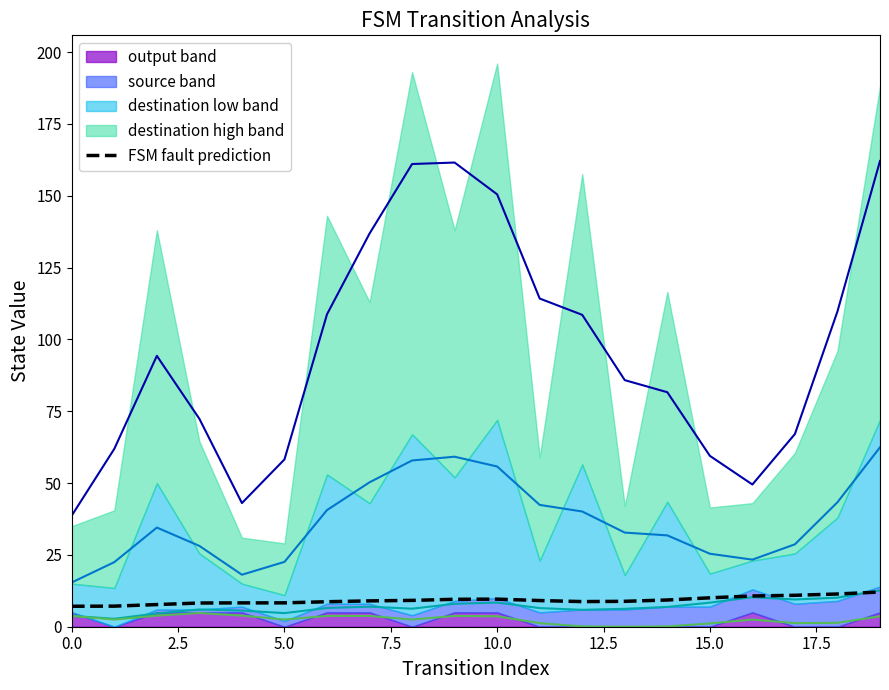

What is the maximum value for FSM fault prediction?

12.1